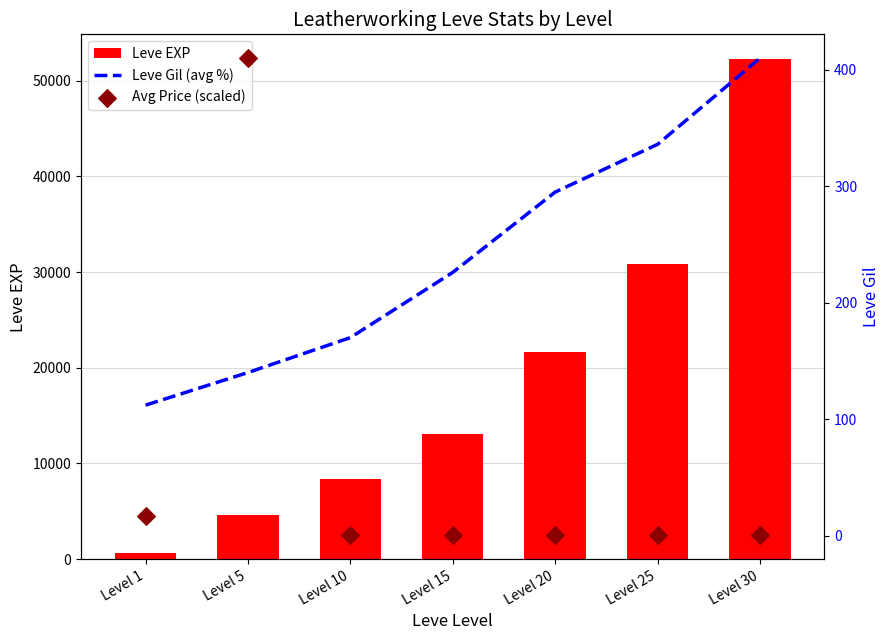

At how many categories does at least one series exceed 47910?

1